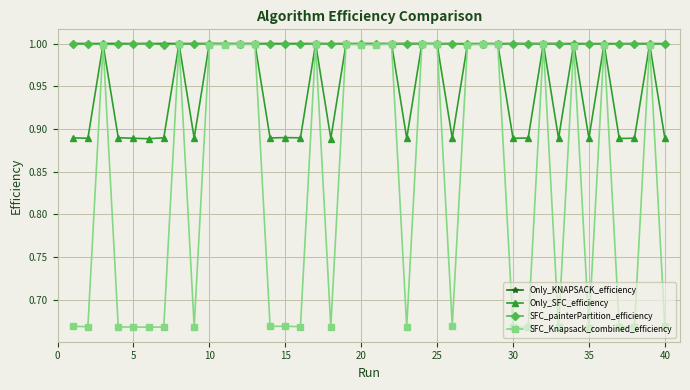

True or false: Only_KNAPSACK_efficiency has more than 1 points higher than both neighbors.

True